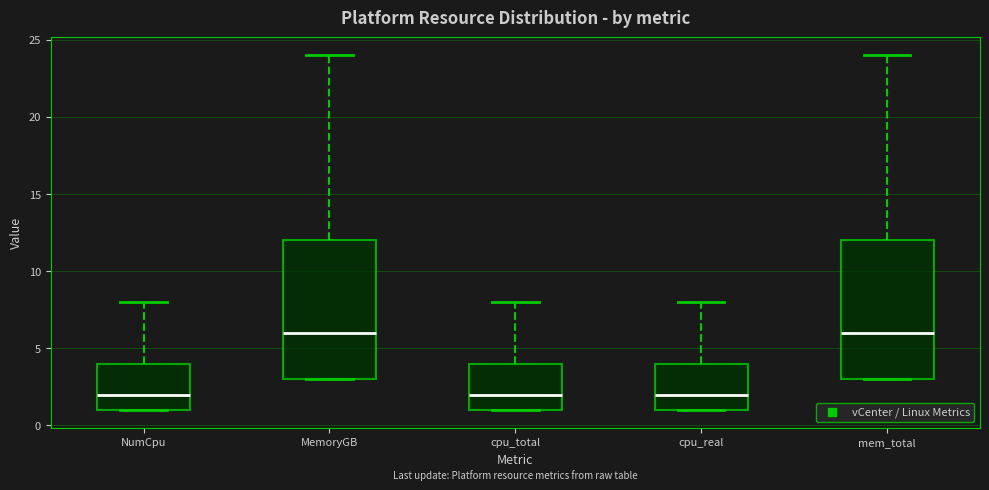

Where is the upper edge of the box for NumCpu on the y-axis? The values are not printed on the chart, so give them approximately, as read against the axis.

4